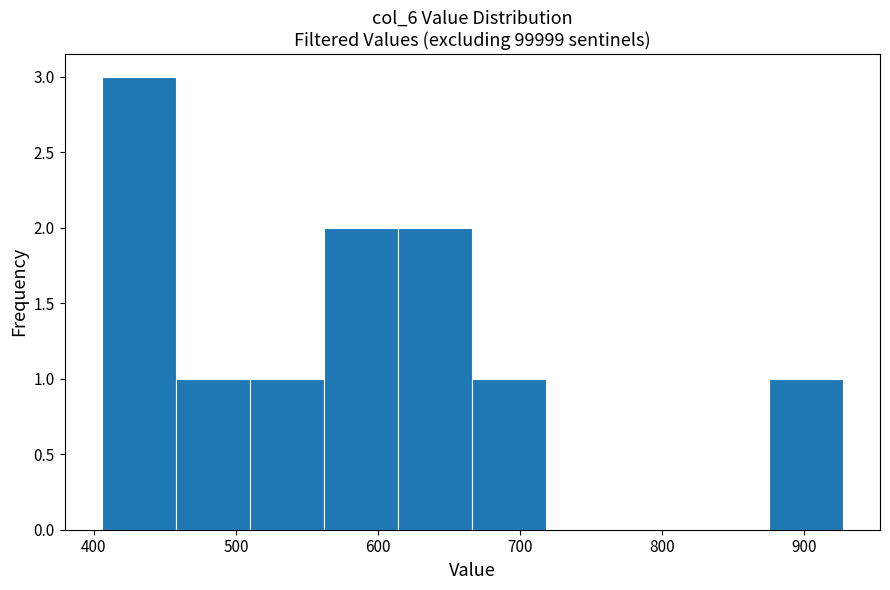

Reading left to right, list every bar in this chart as the range it spans on the x-axis followed by its height. Neither the bar edges nor the heights are printed on the chart, so give them approximately, as read against the axes.

410 to 460: 3
460 to 510: 1
510 to 560: 1
560 to 610: 2
610 to 670: 2
670 to 720: 1
720 to 770: 0
770 to 820: 0
820 to 880: 0
880 to 930: 1